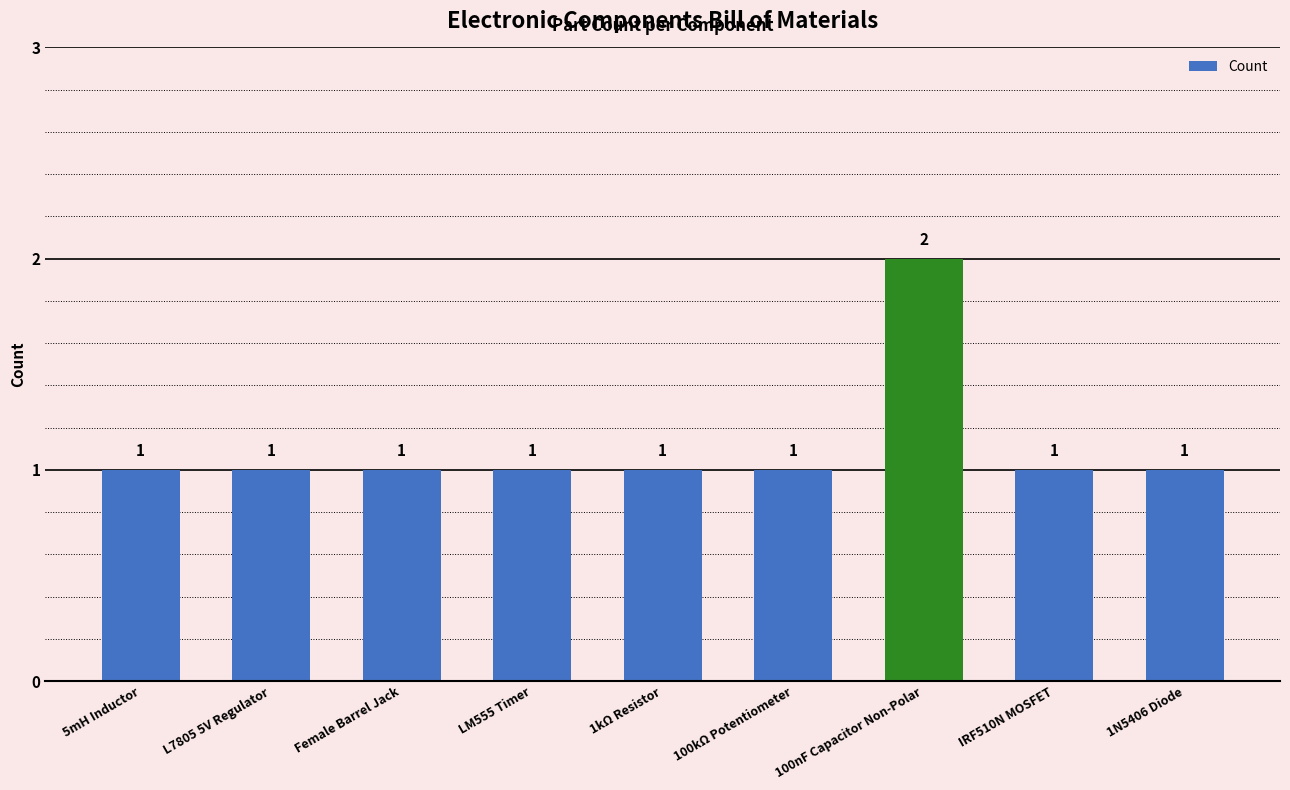

Approximately how many times larger is the value at Female Barrel Jack compared to L7805 5V Regulator?

1.0